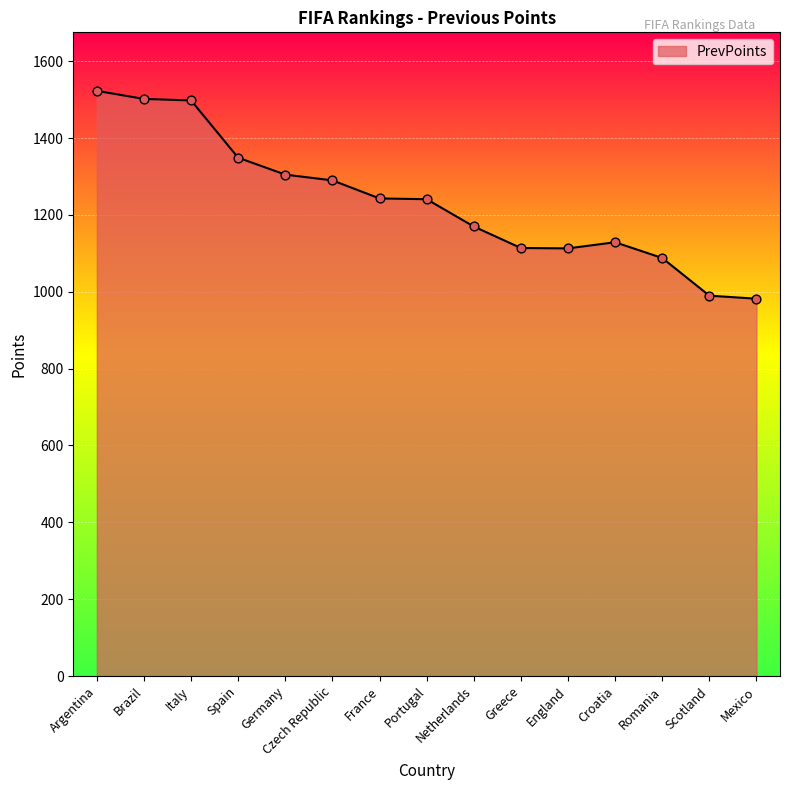

Approximately how many times larger is the value at Czech Republic compared to Germany?

1.0